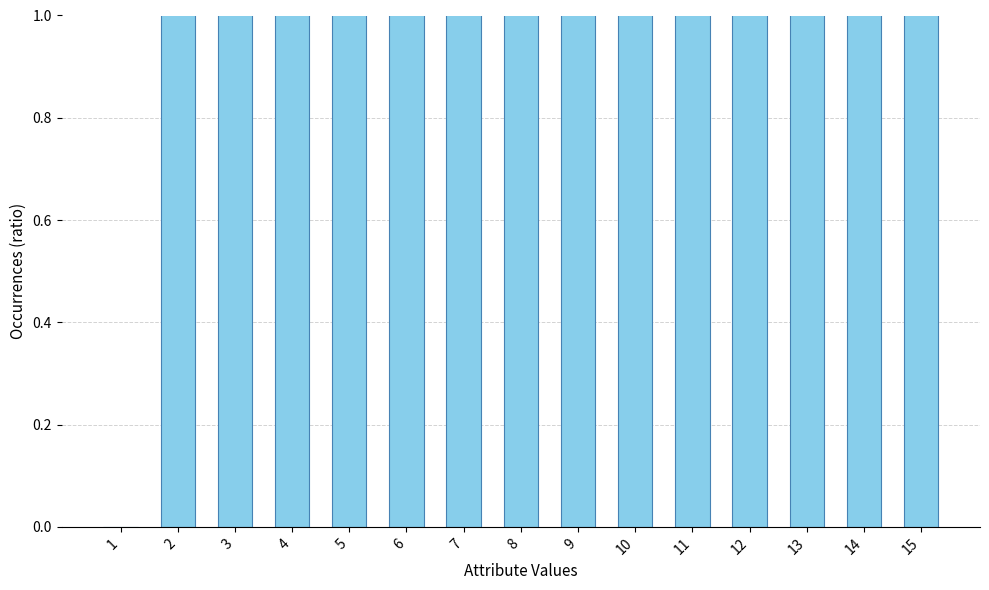

Does the chart contain stacked bars?

No